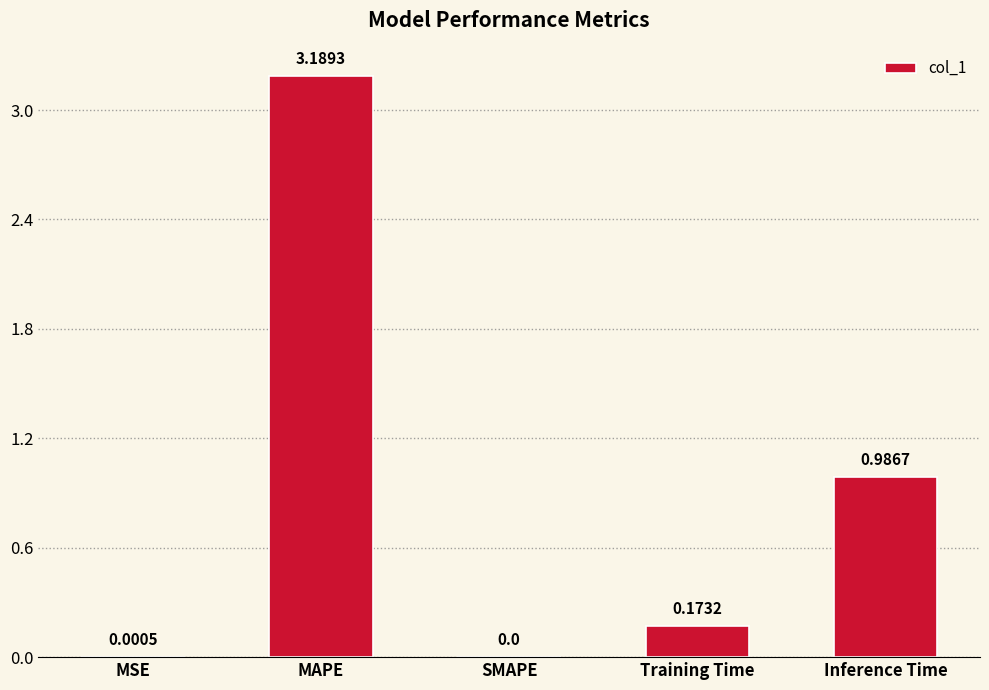

Which category has the highest value across all series?

MAPE